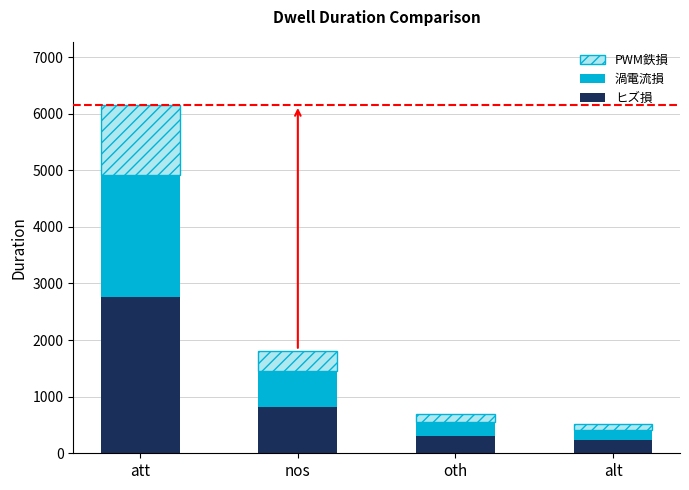

What is the total value across all series at nos?

1813.0